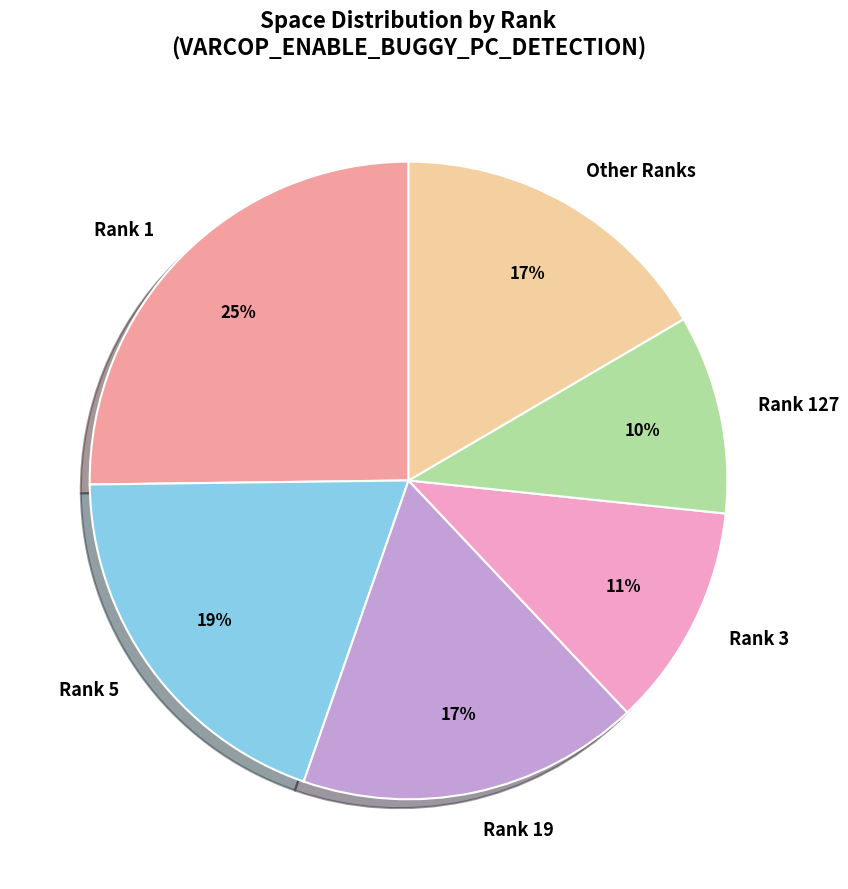

Which slice is the smallest?

Rank 127